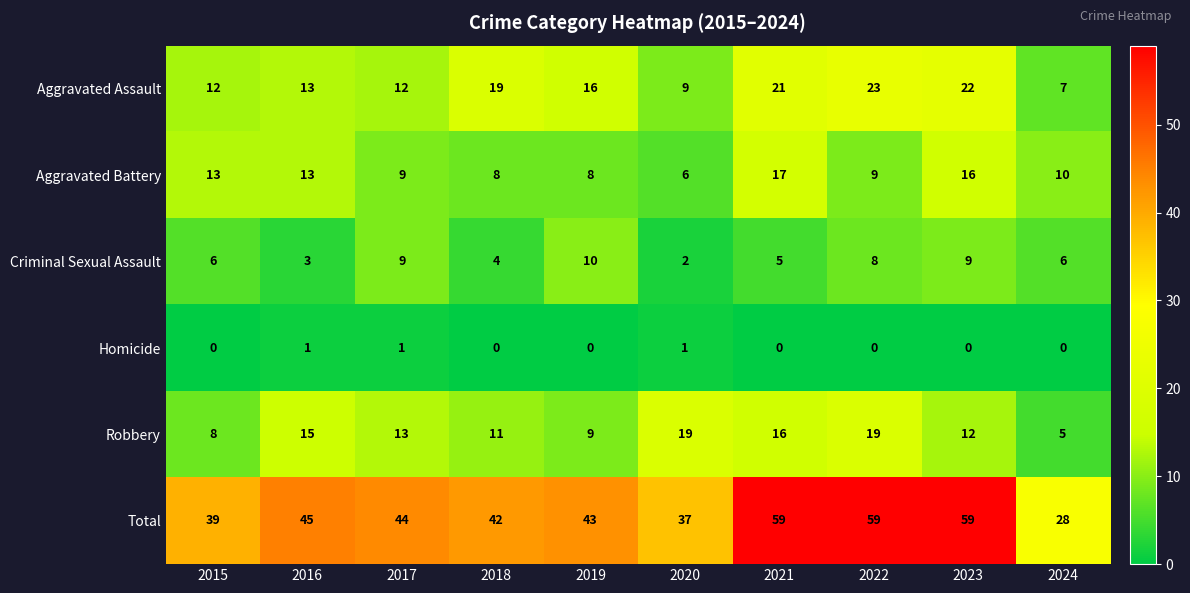

What is the sum of the Criminal Sexual Assault values at 2015 and 2016?

9